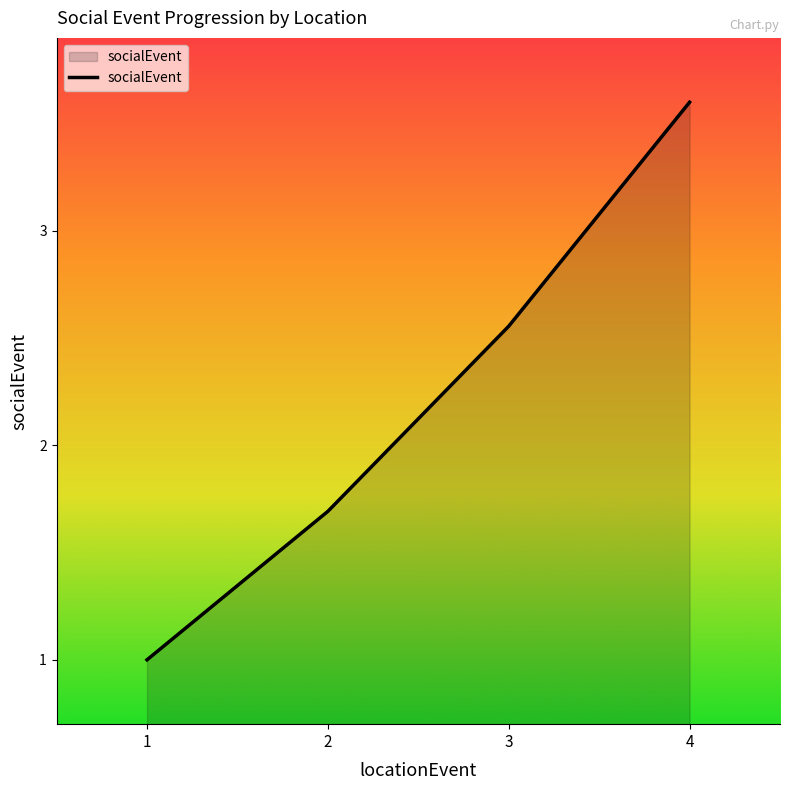

What is the difference between the maximum and second lowest values?

1.9